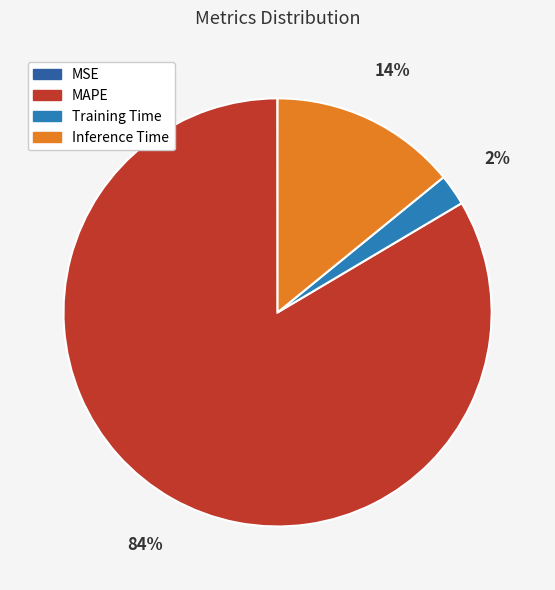

Which category has the smallest portion of the pie?

MSE